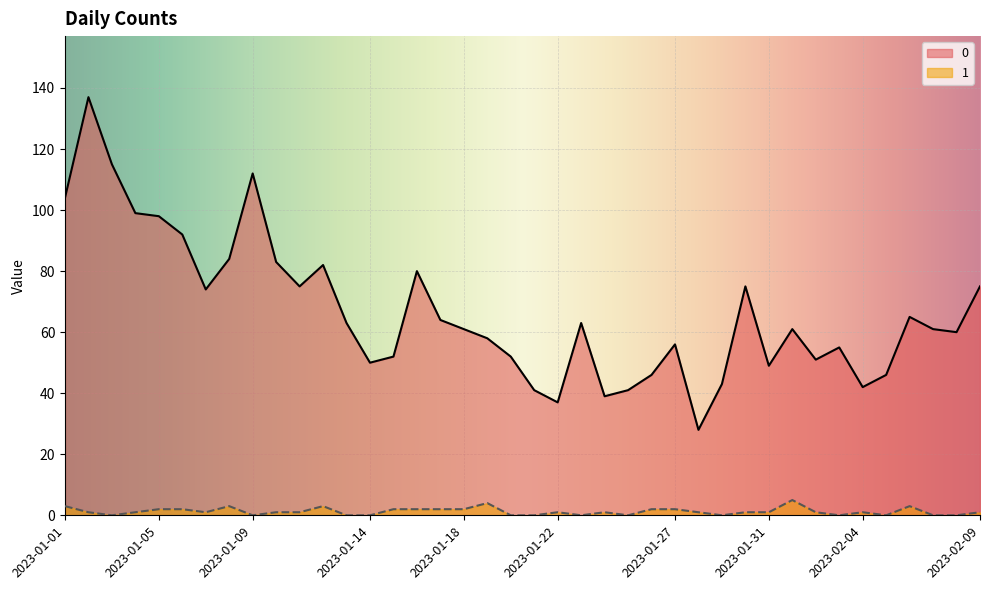

What are all the series names shown in the legend?

0, 1